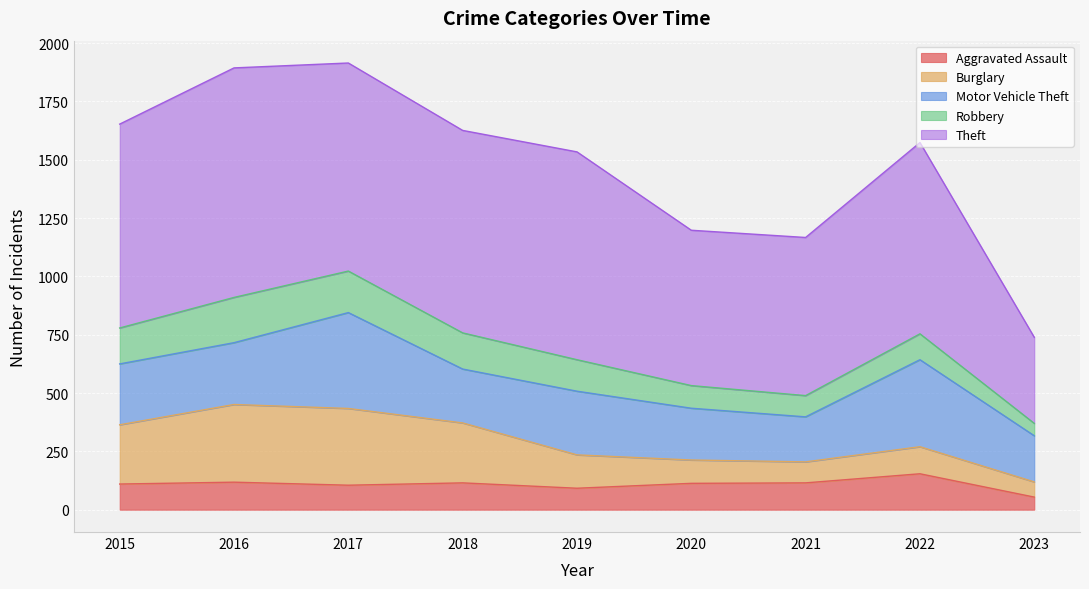

True or false: Aggravated Assault and Theft cross at least once.

False